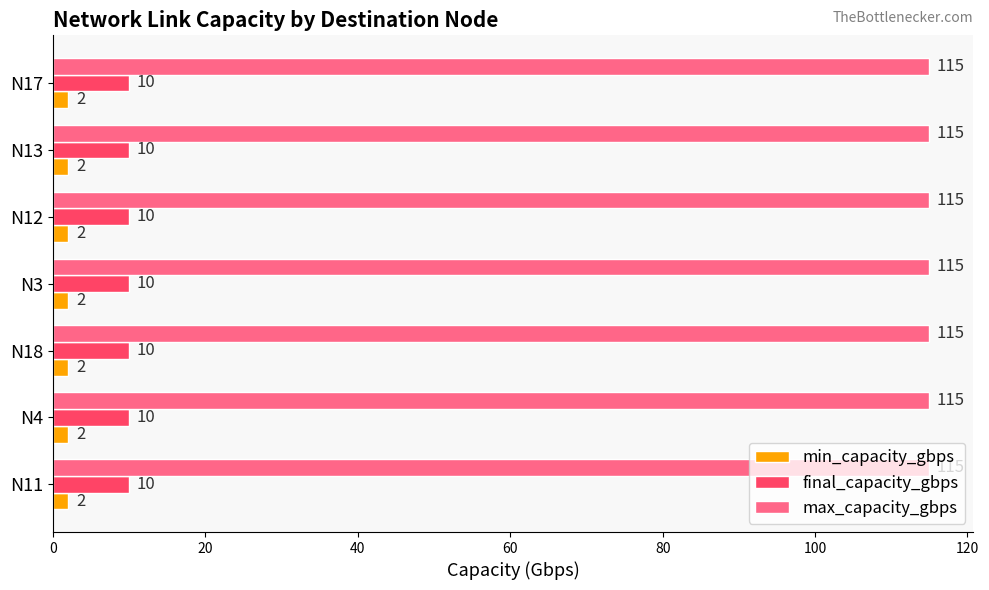

Which series has the largest total across all categories?

max_capacity_gbps